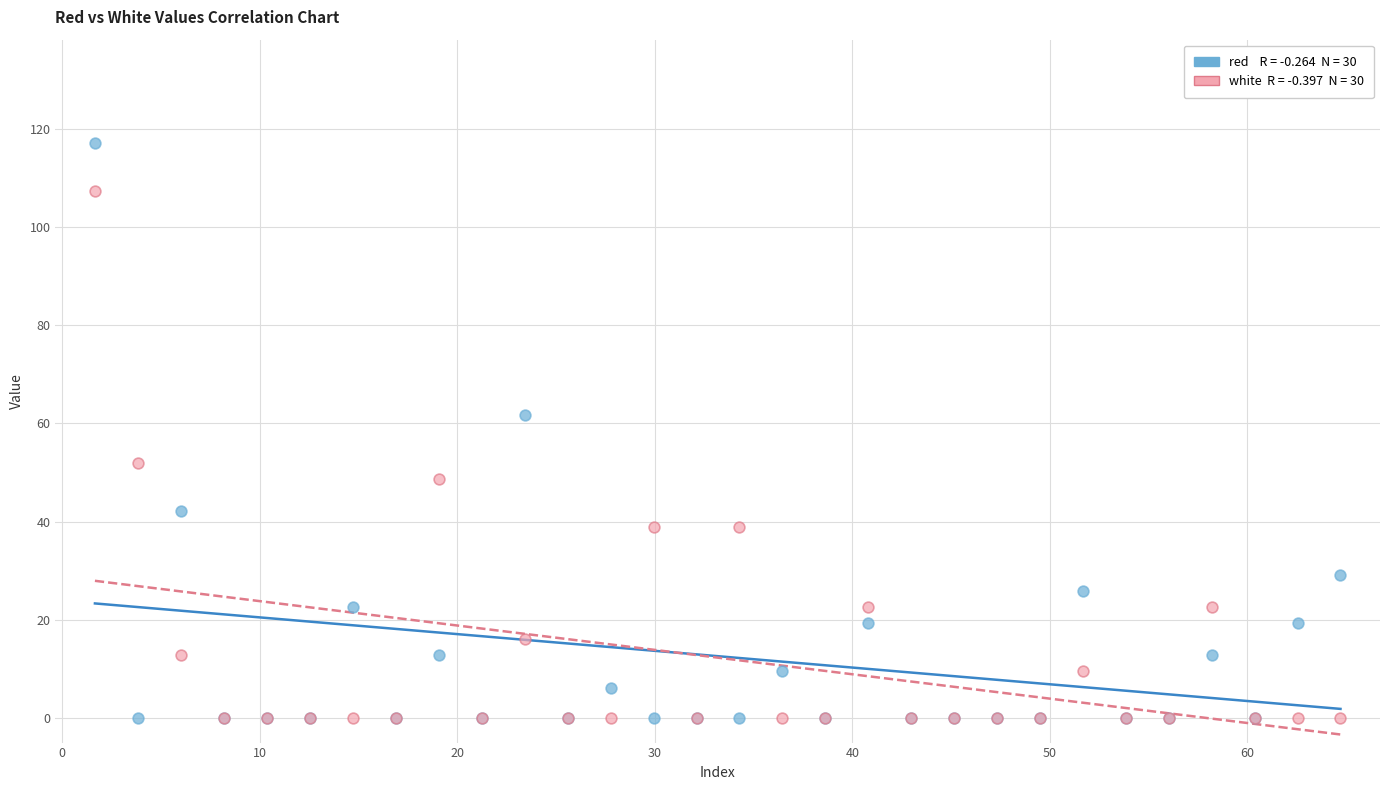

Across all series, what Y value is closest to 58?

61.7